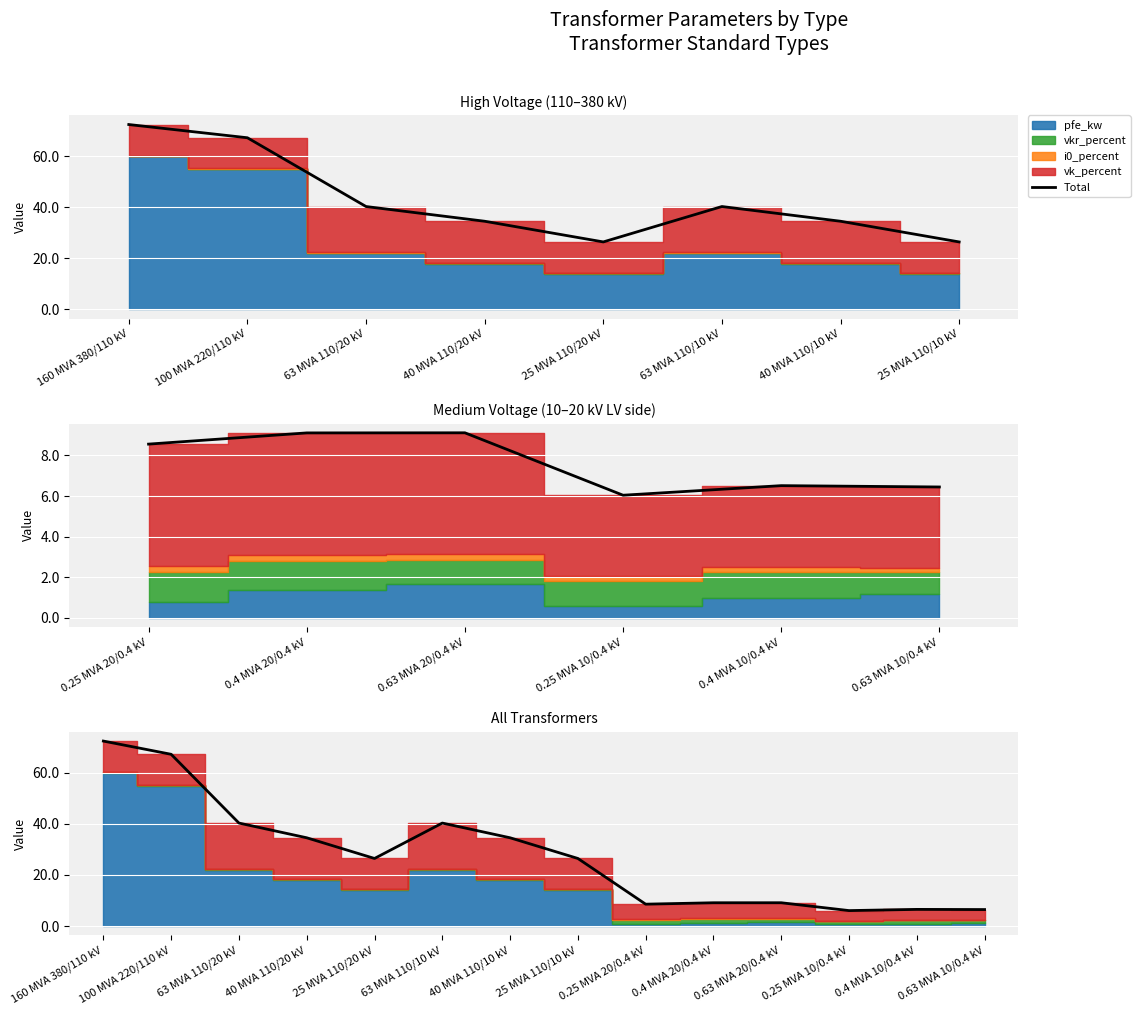

How many values exceed 26?

8